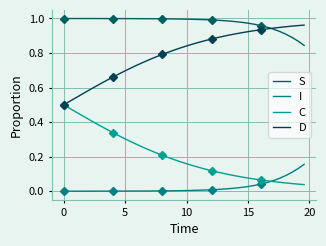

What is the value of the S point at the 8th from the left?

1.0